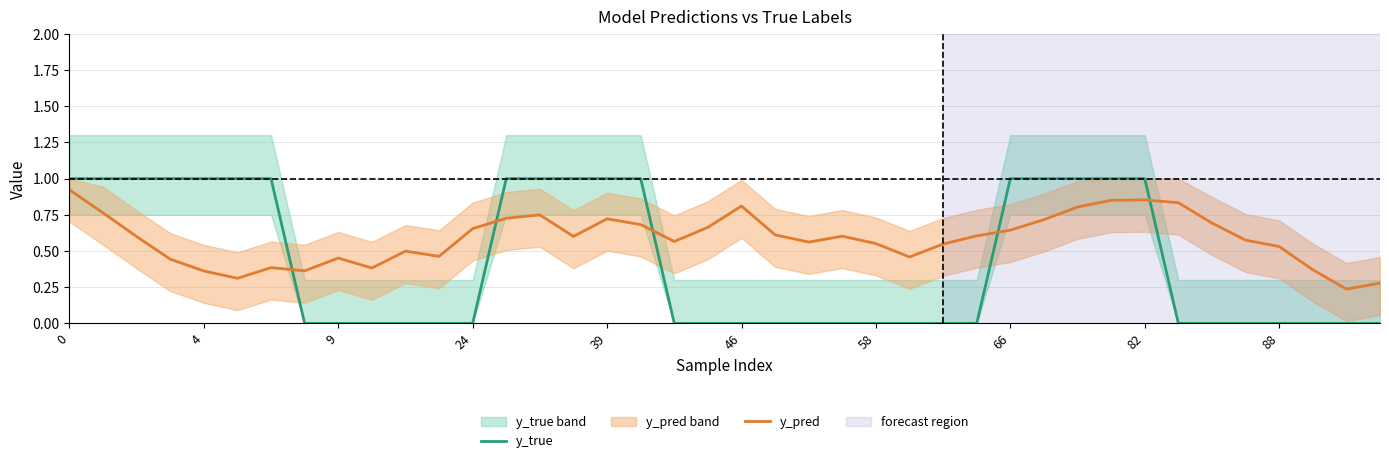

True or false: y_pred and y_true cross at least once.

True